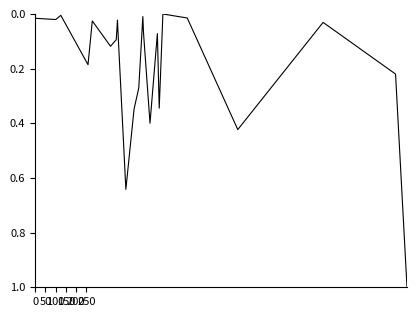

What is the difference between the maximum and minimum values?

1.0